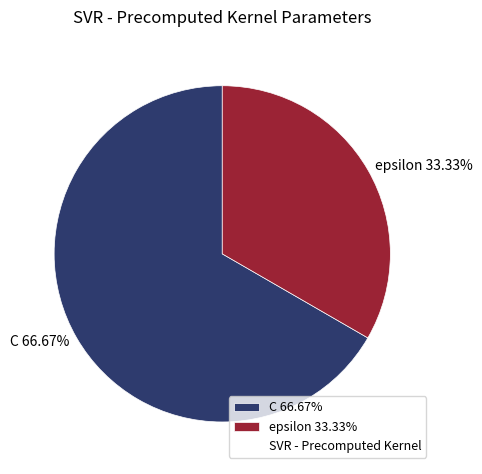

What is the ratio of the value at C 66.67% to the value at epsilon 33.33%?

2.0